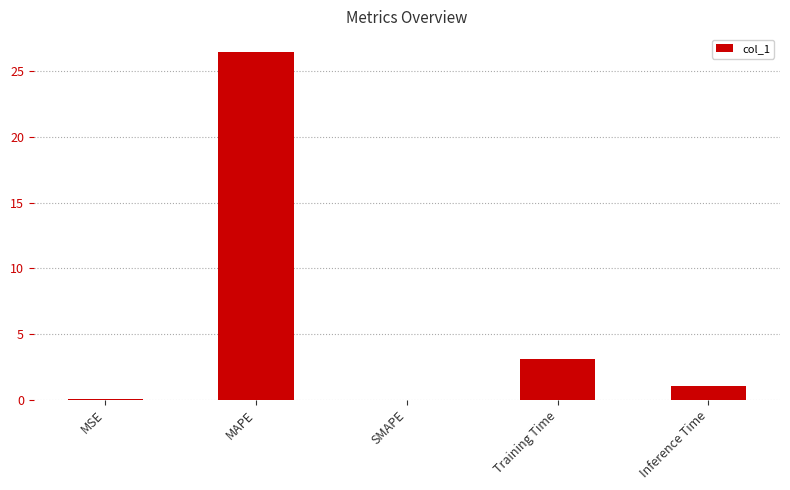

At which label is the value closest to 13?

Training Time